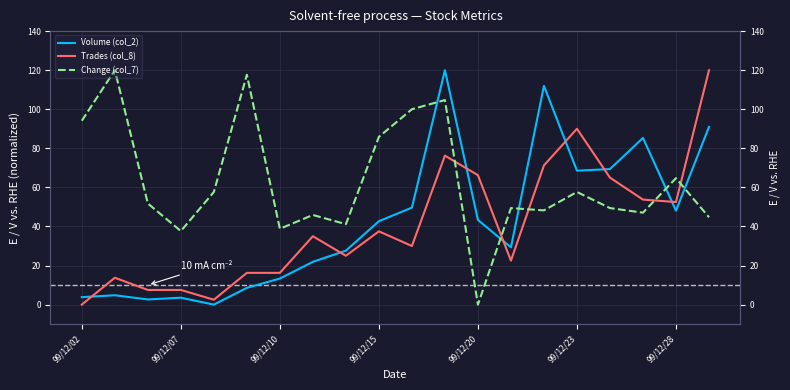

At which category is the sum across all series the highest?

11